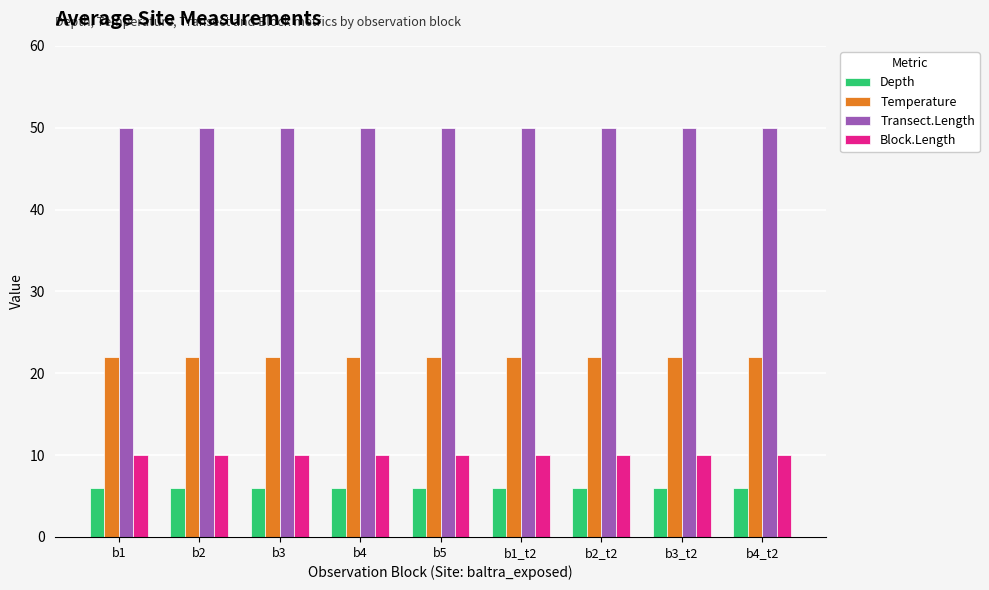

Is the value of Block.Length at b1_t2 greater than the value of Depth at b2?

Yes